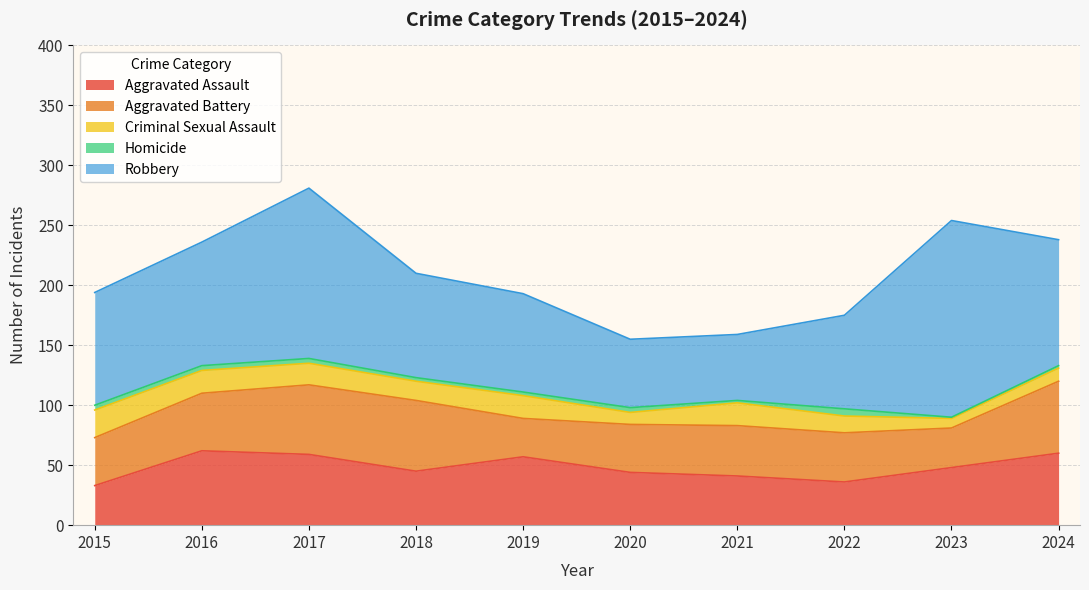

Read the Robbery value at 2023, to the nearest 50.

150